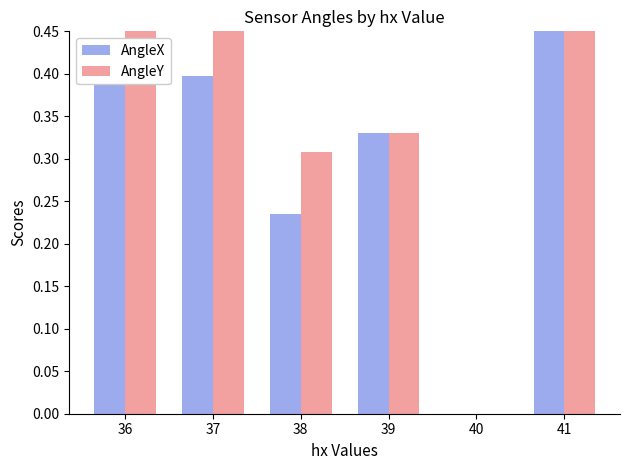

What is the greatest value displayed?

1.0